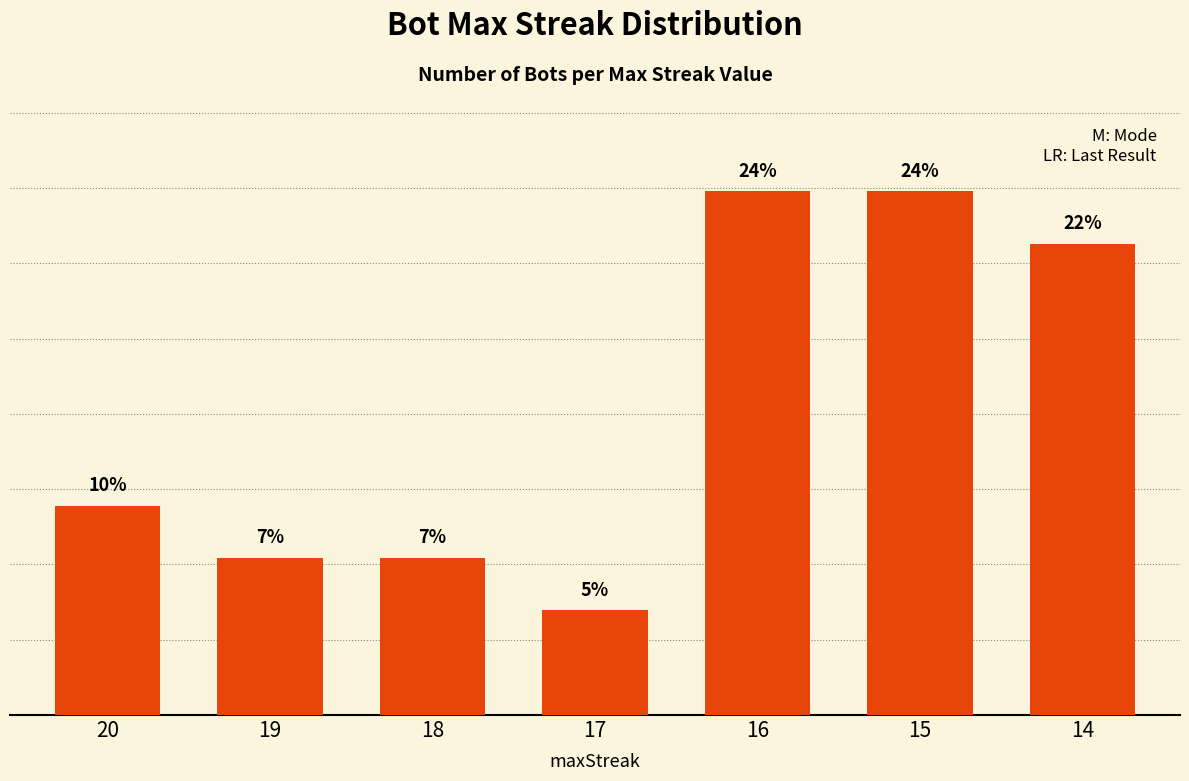

True or false: the data shows 12.5 at 19.

False